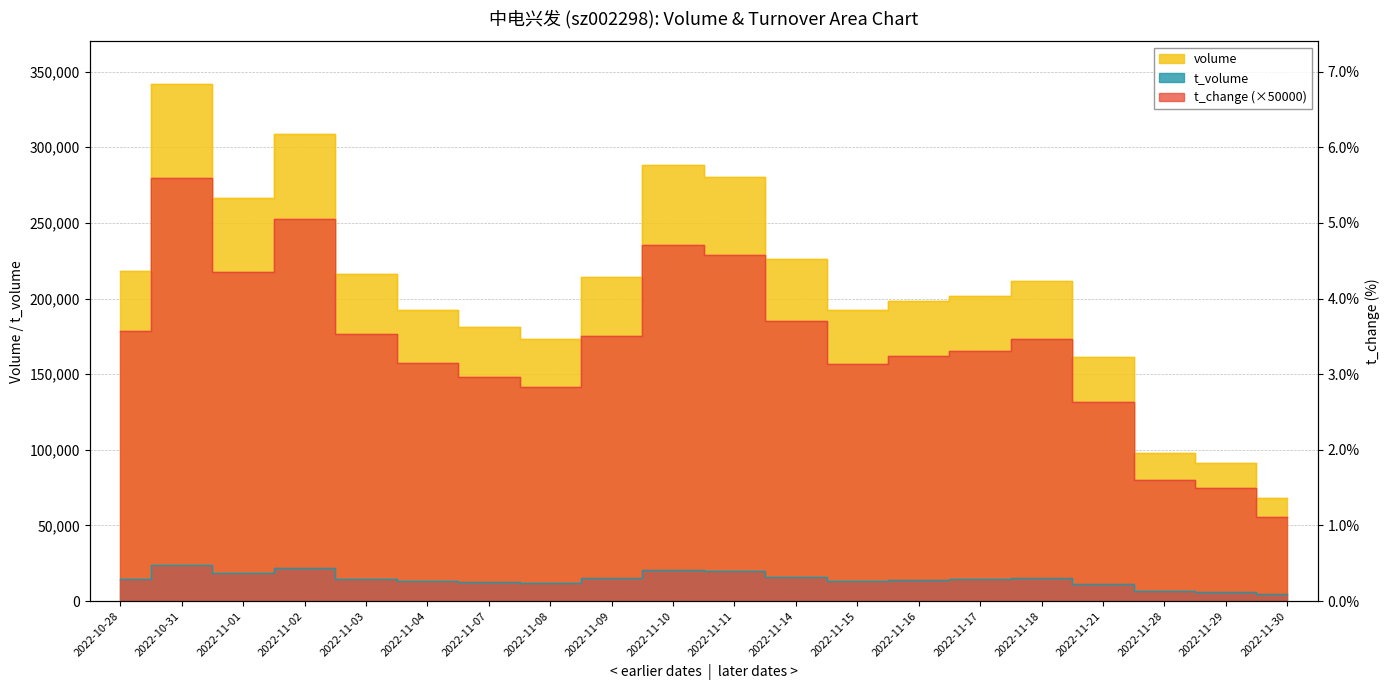

Does the chart have visible grid lines?

Yes